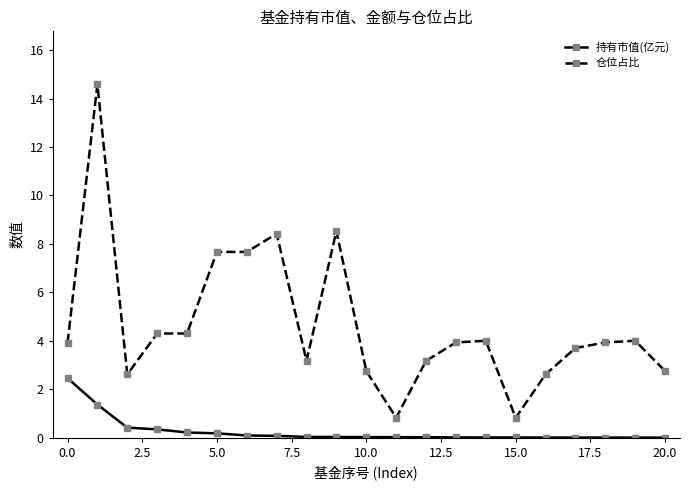

At how many categories does at least one series exceed 5?

5